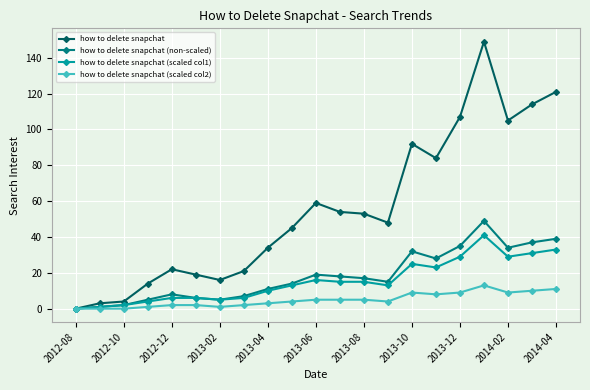

Which series has the widest spread of values?

how to delete snapchat